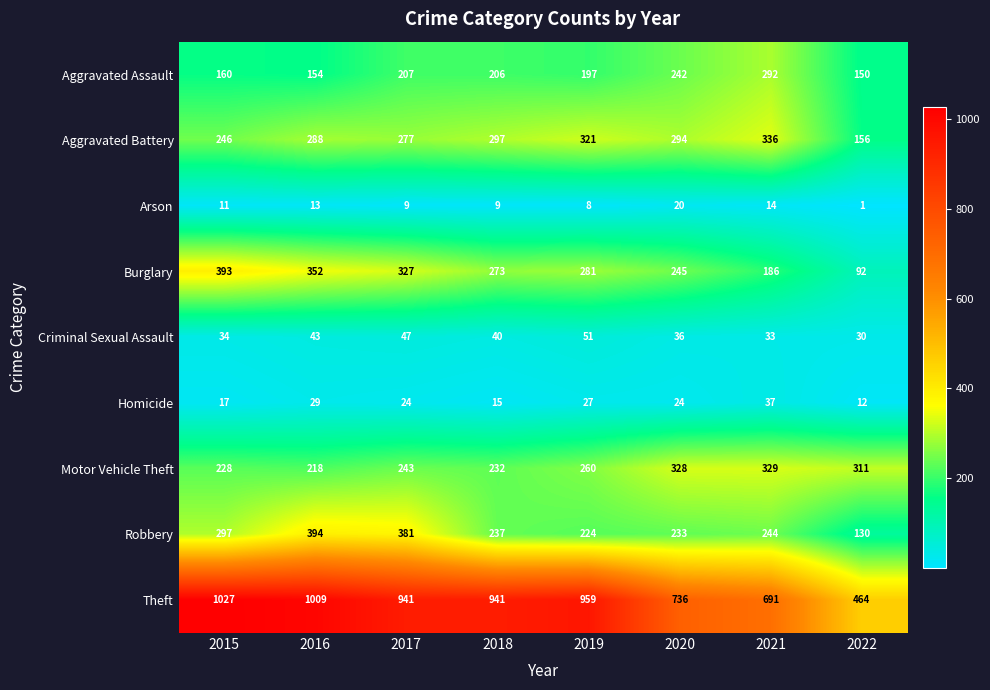

What is the sum of all Theft values?

6768